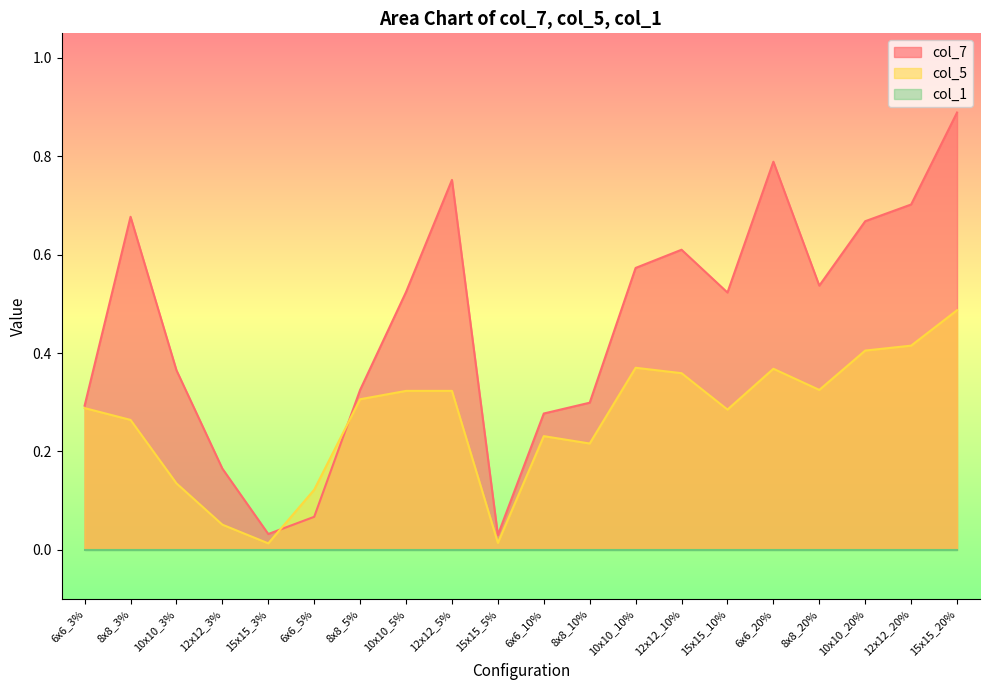

At which category is the sum across all series the highest?

15x15_20%